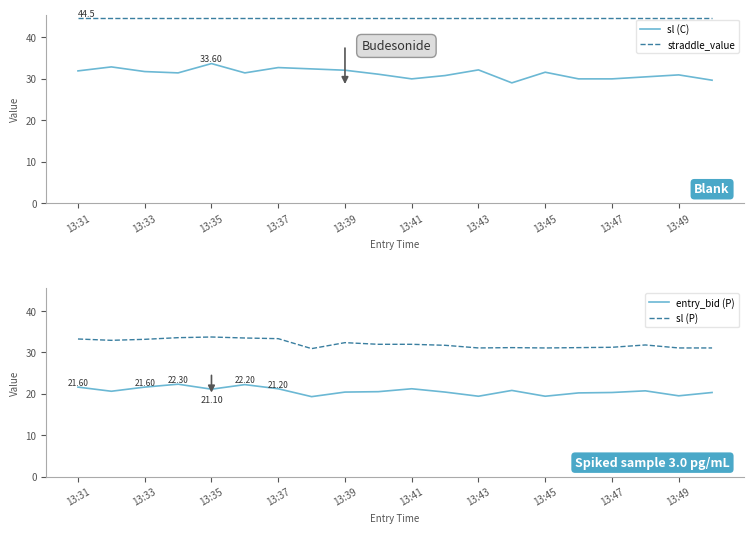

True or false: sl (C) and straddle_value cross at least once.

False